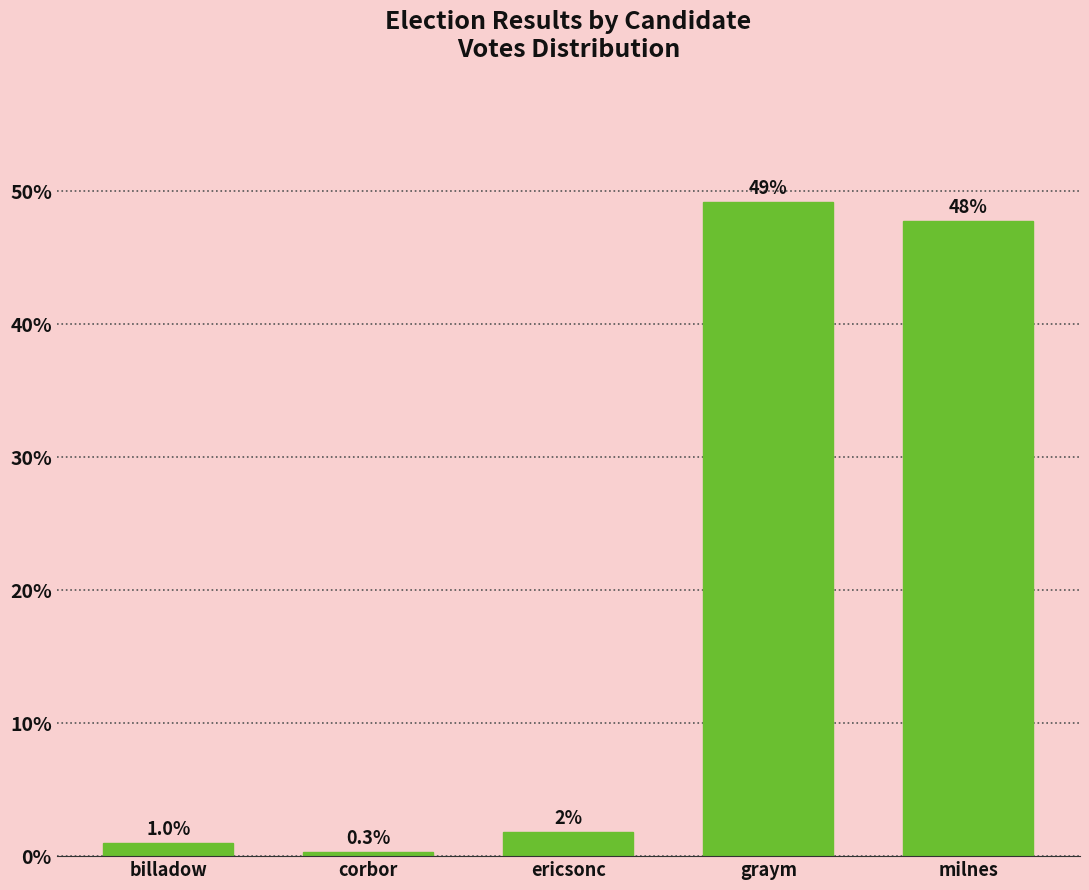

Which has a higher value, milnes or graym?

graym